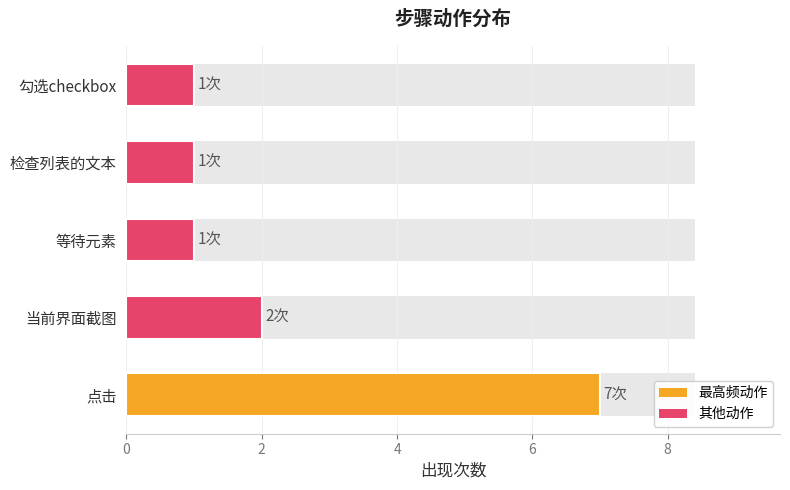

Are the bars grouped side by side (vs. stacked)?

No